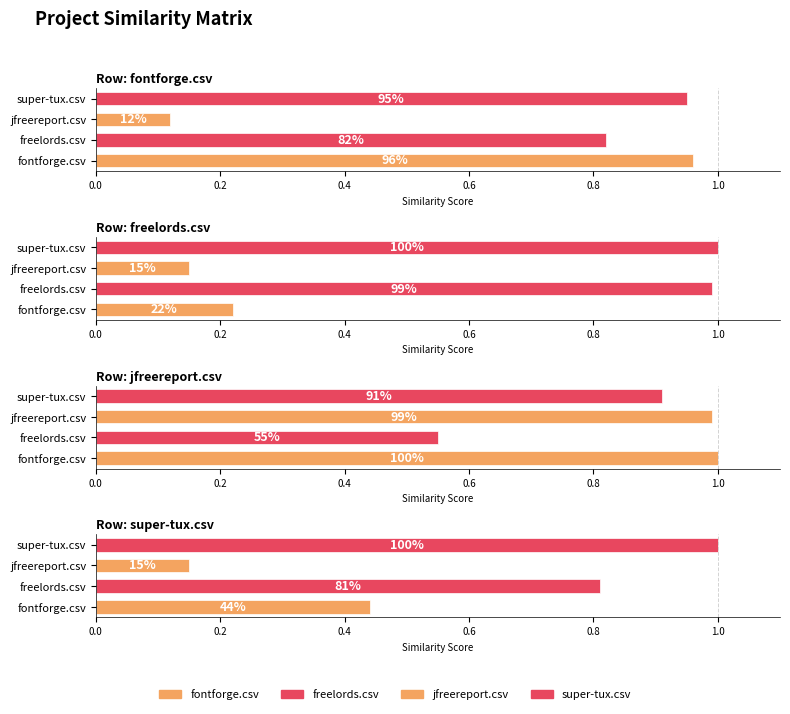

What is the approximate value of jfreereport.csv at jfreereport.csv?

1.0